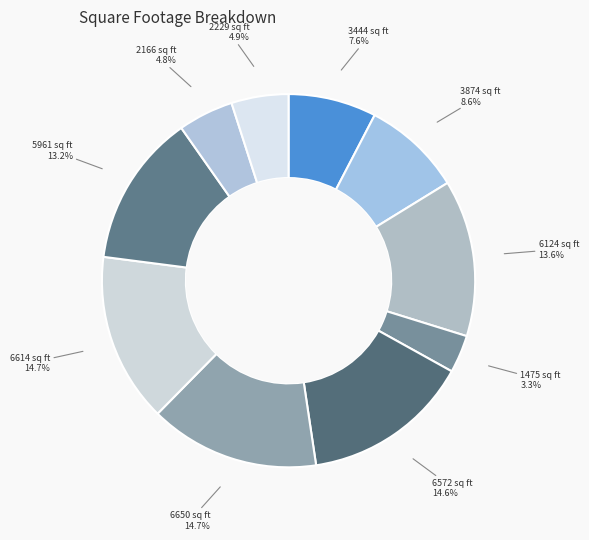

To the nearest percent, what portion does 5961 sq ft represent?

13%